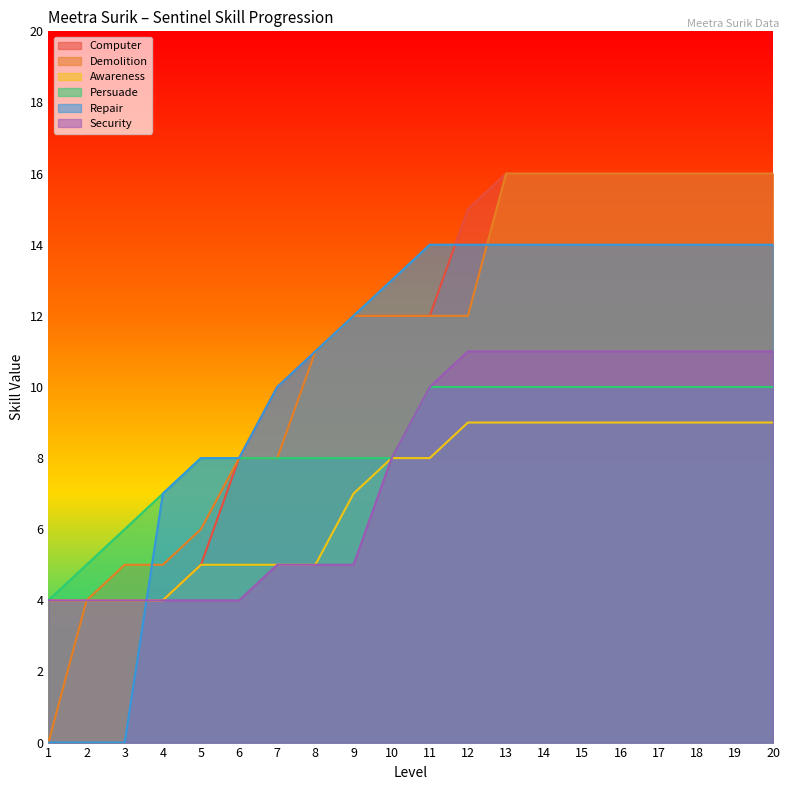

Which category has the lowest value across all series?

1